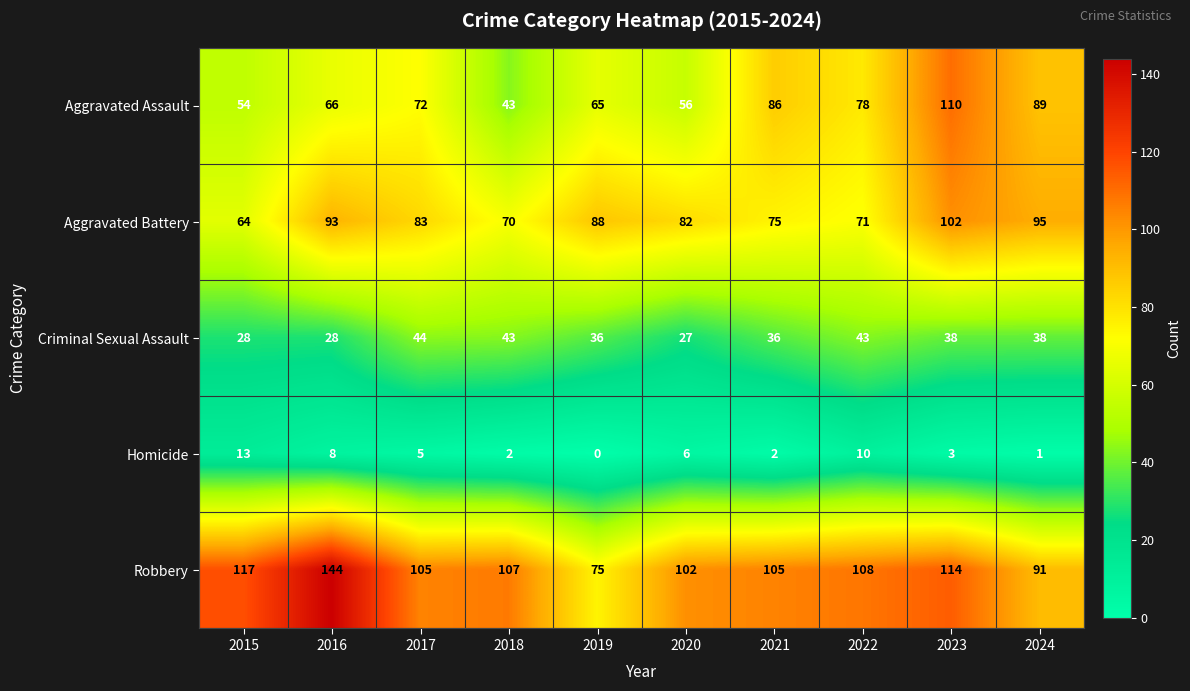

Between 2018 and 2020, which series saw the biggest shift?

Criminal Sexual Assault